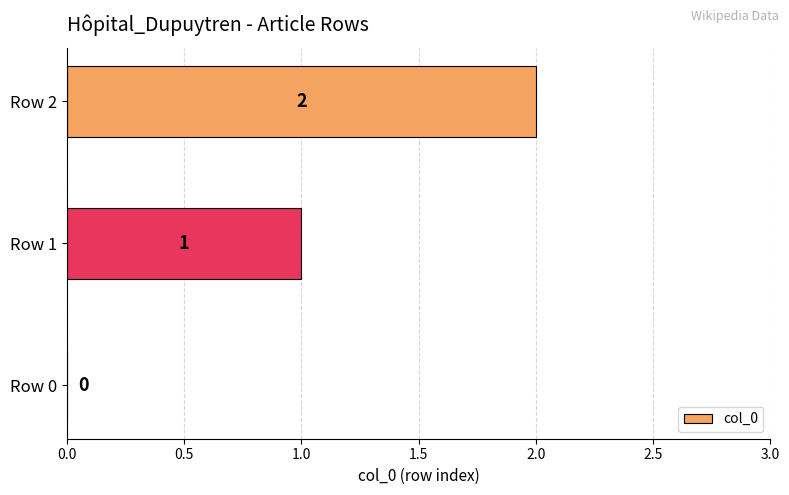

What is the sum of all values?

3